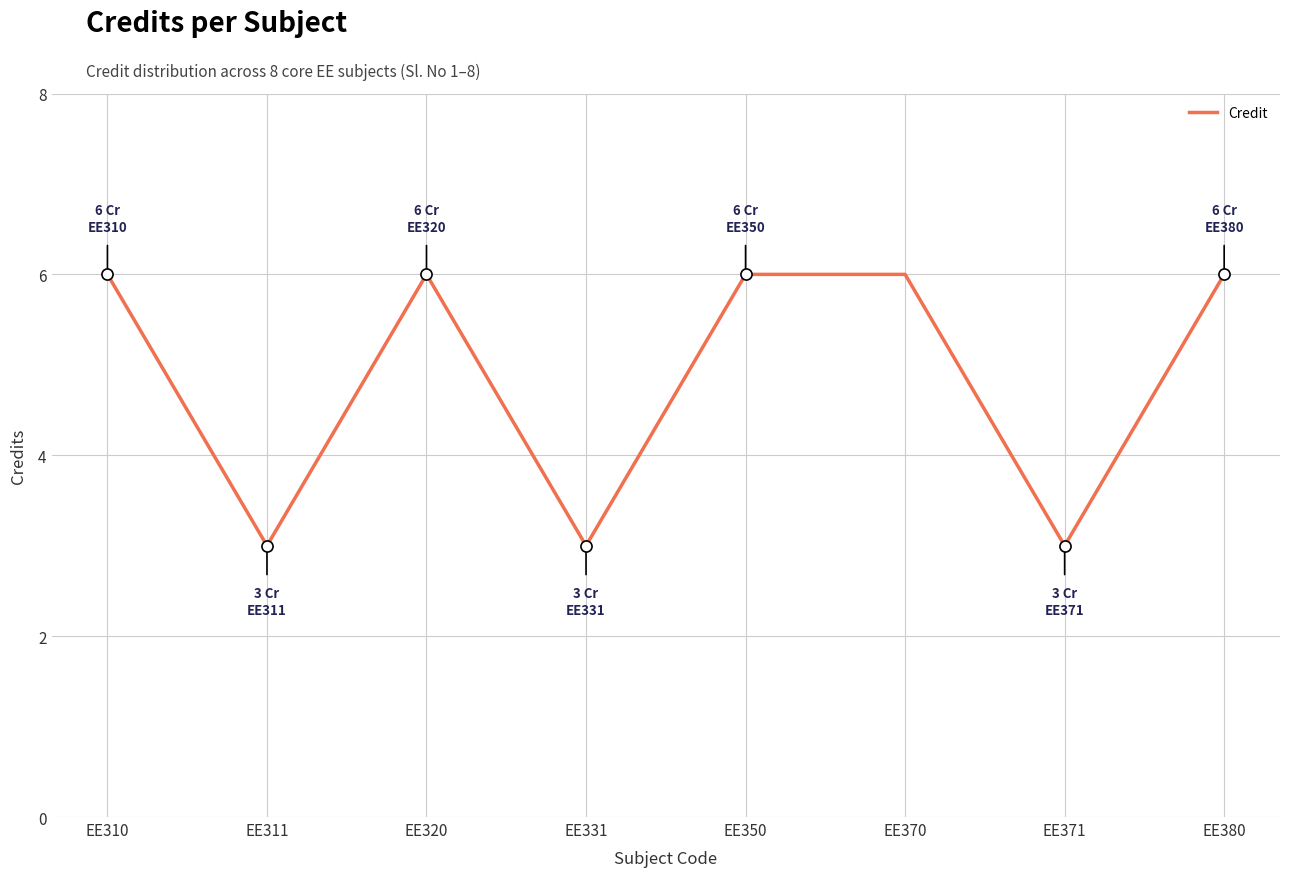

Between EE331 and EE310, which is larger?

EE310